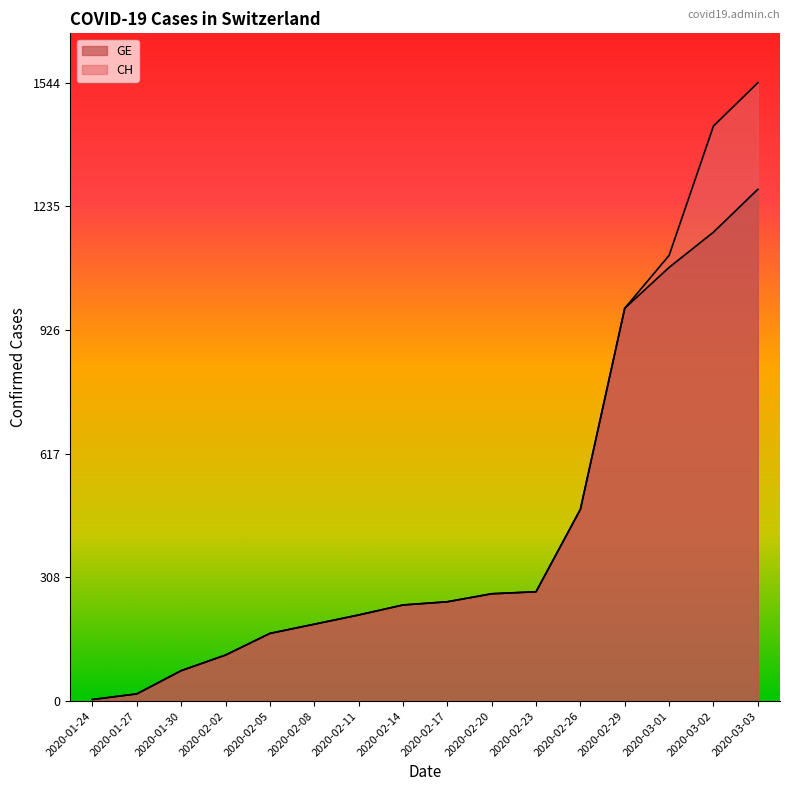

What are all the series names shown in the legend?

CH, GE